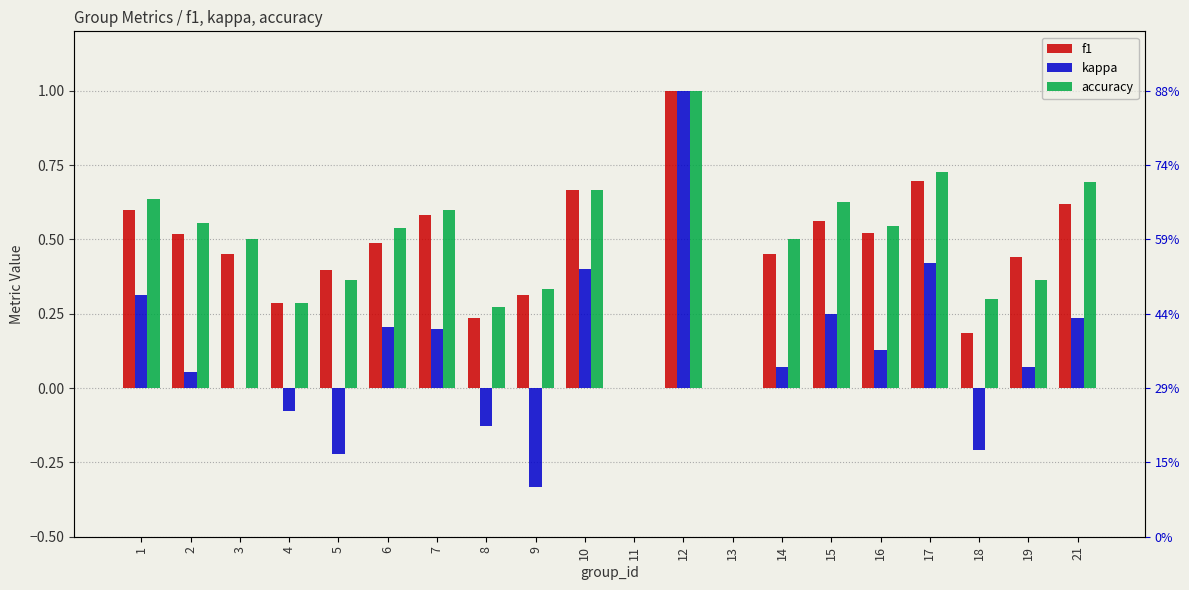

What is the highest value of the kappa series?

1.0